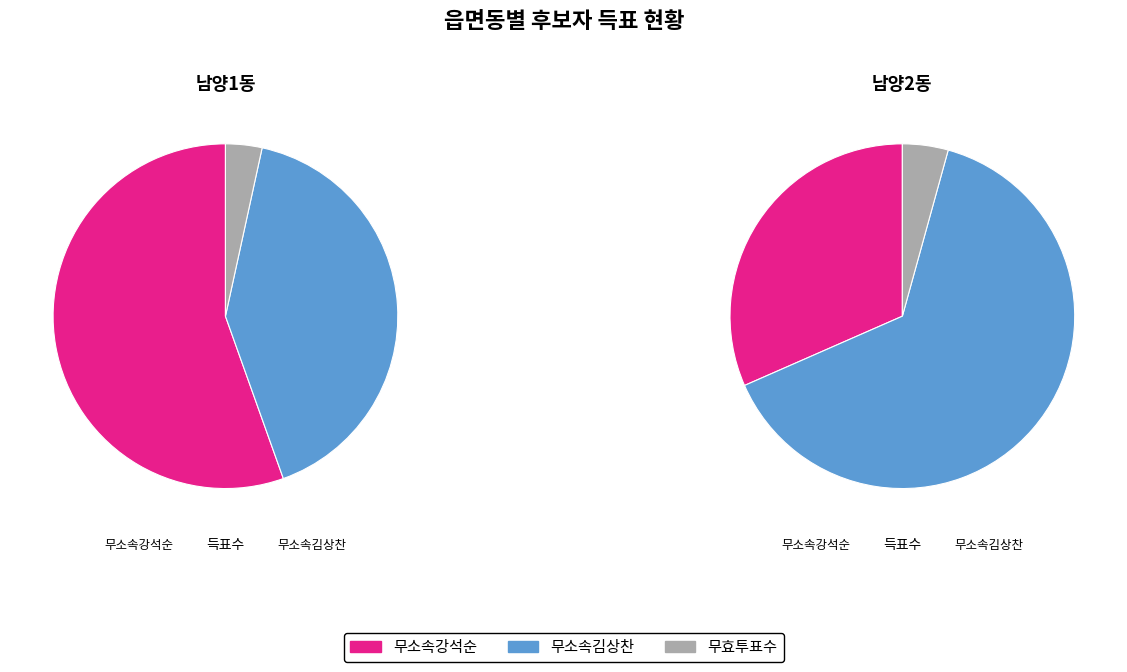

What percentage is the 남양1동 slice, to the nearest percent?

56%